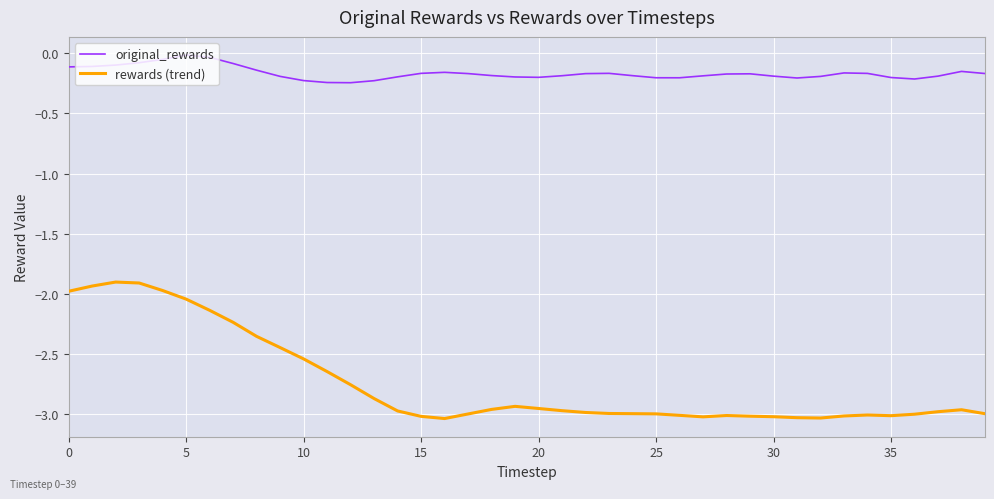

Which series has the widest spread of values?

rewards (trend)